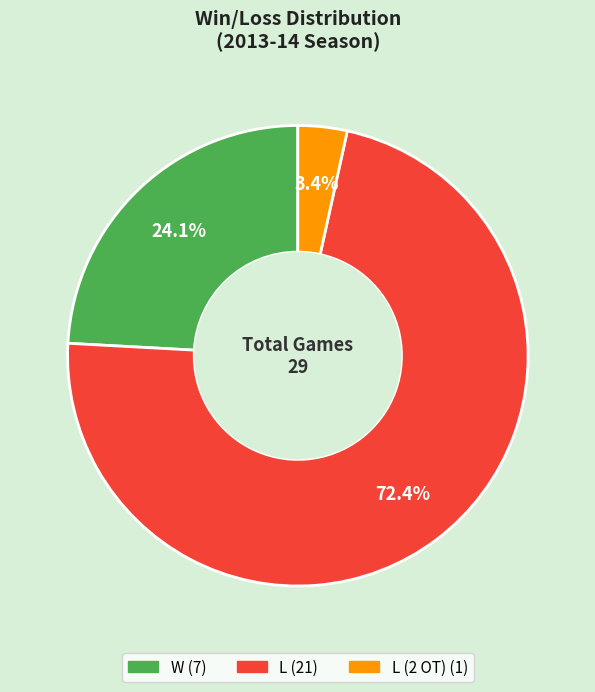

Does any single category account for the majority?

Yes